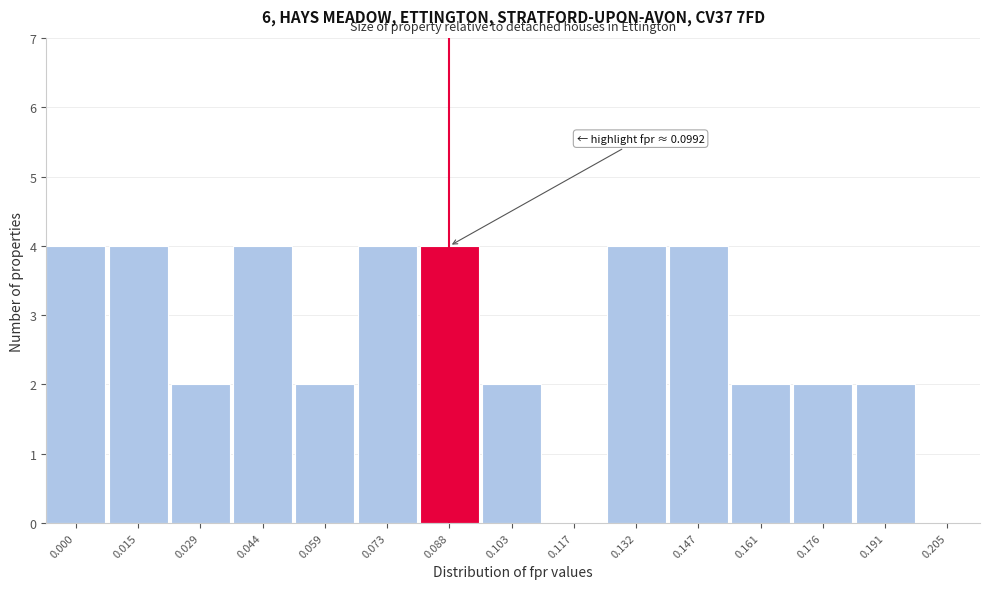

Reading left to right, transcribe all the data shown in this chart.

0.000=4	0.015=4	0.029=2	0.044=4	0.059=2	0.073=4	0.088=4	0.103=2	0.117=0	0.132=4	0.147=4	0.161=2	0.176=2	0.191=2	0.205=0